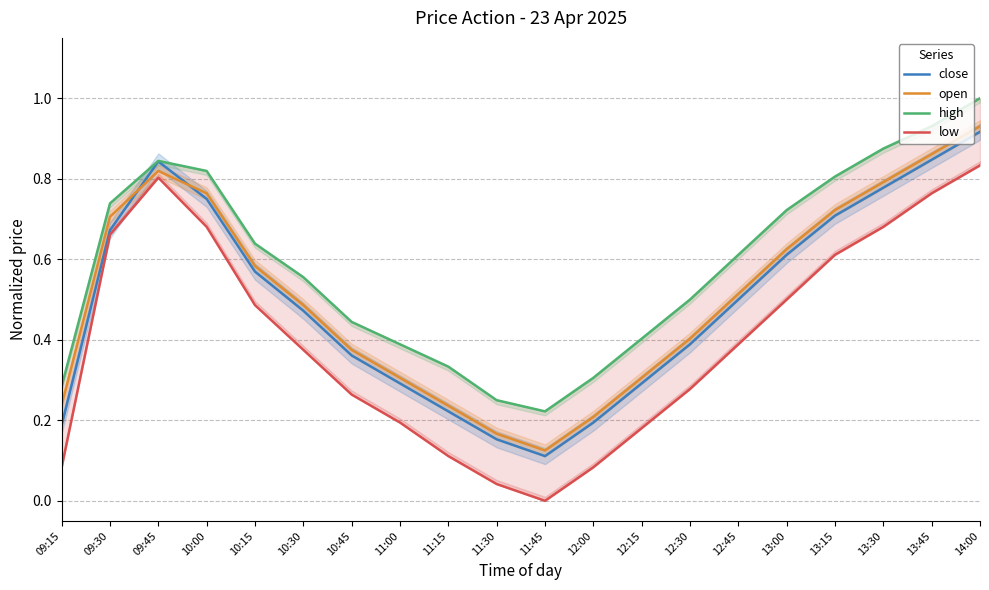

True or false: high and open intersect in this chart.

False